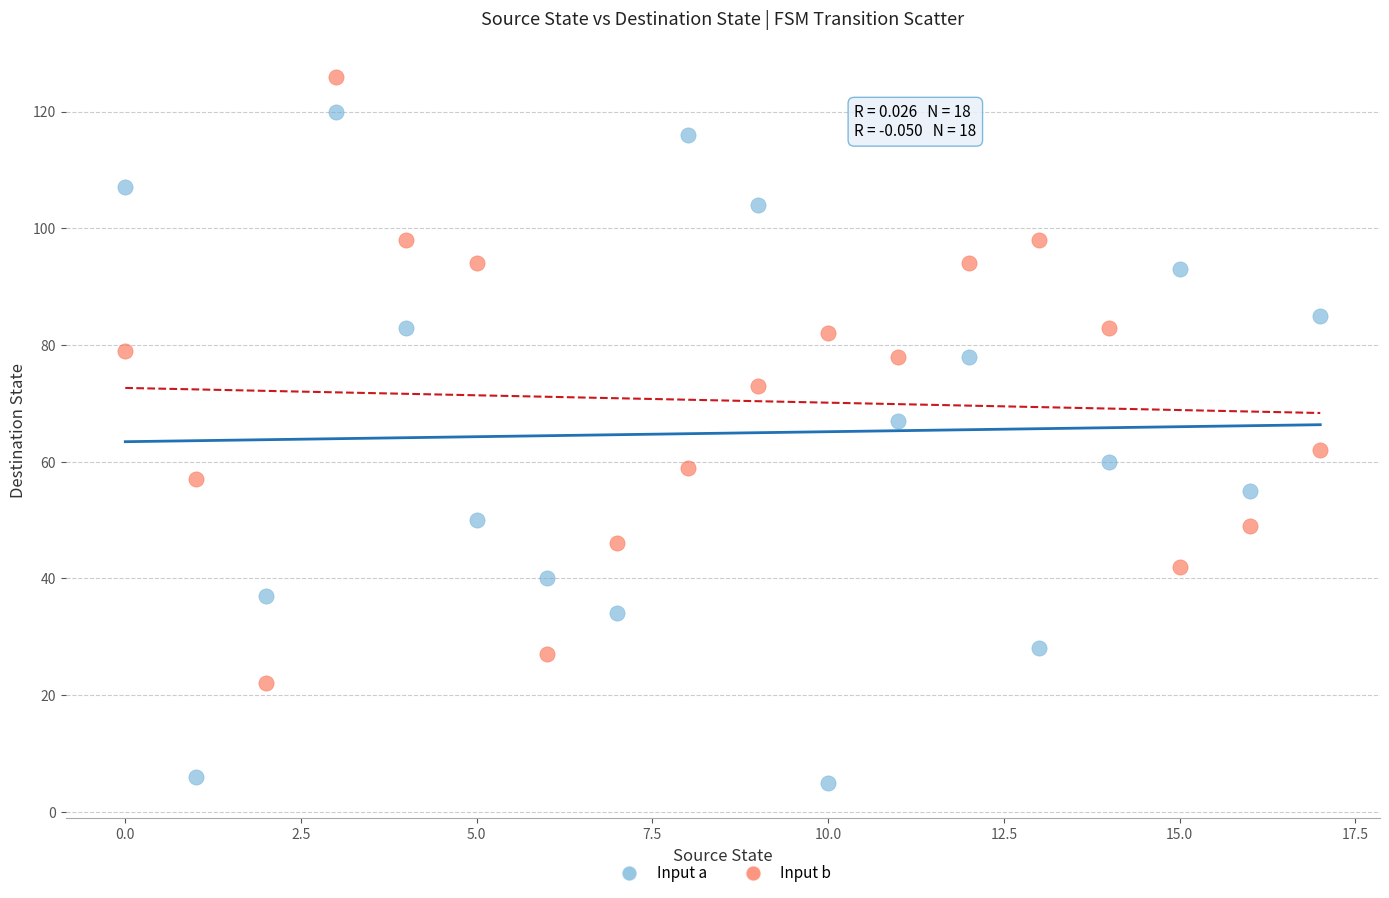

Which series has the largest Y range (max minus min)?

Input a